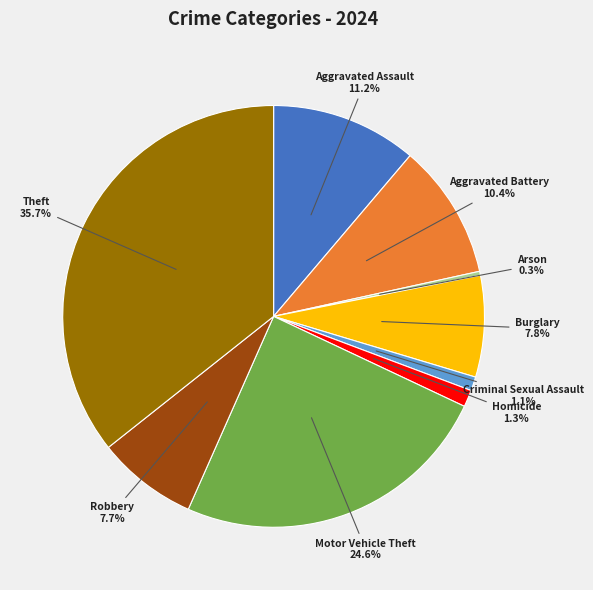

What percentage is the Aggravated Battery slice, to the nearest percent?

10%